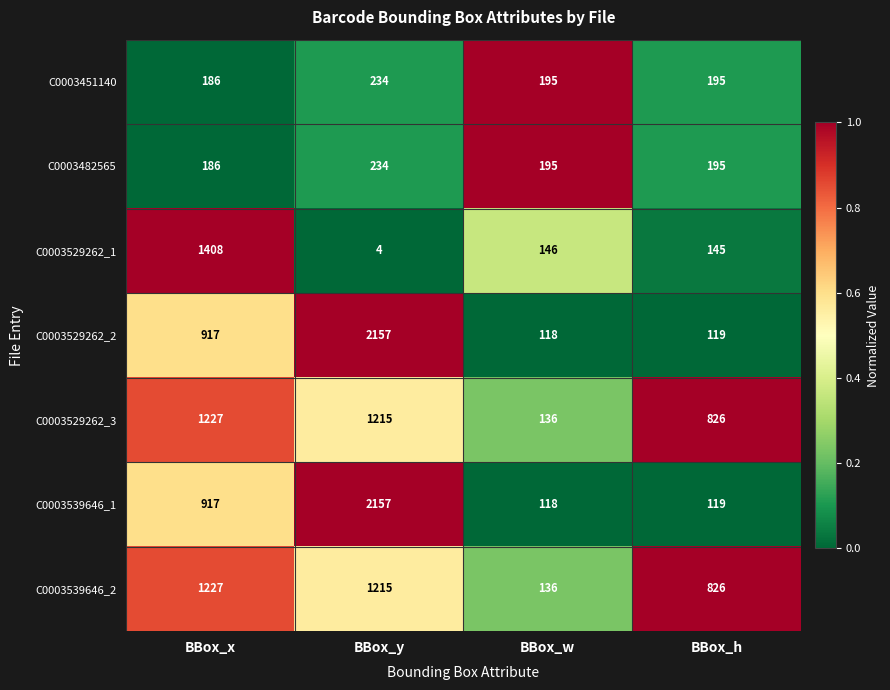

List the labels in order of C0003529262_2 value, smallest first.

BBox_w, BBox_h, BBox_x, BBox_y